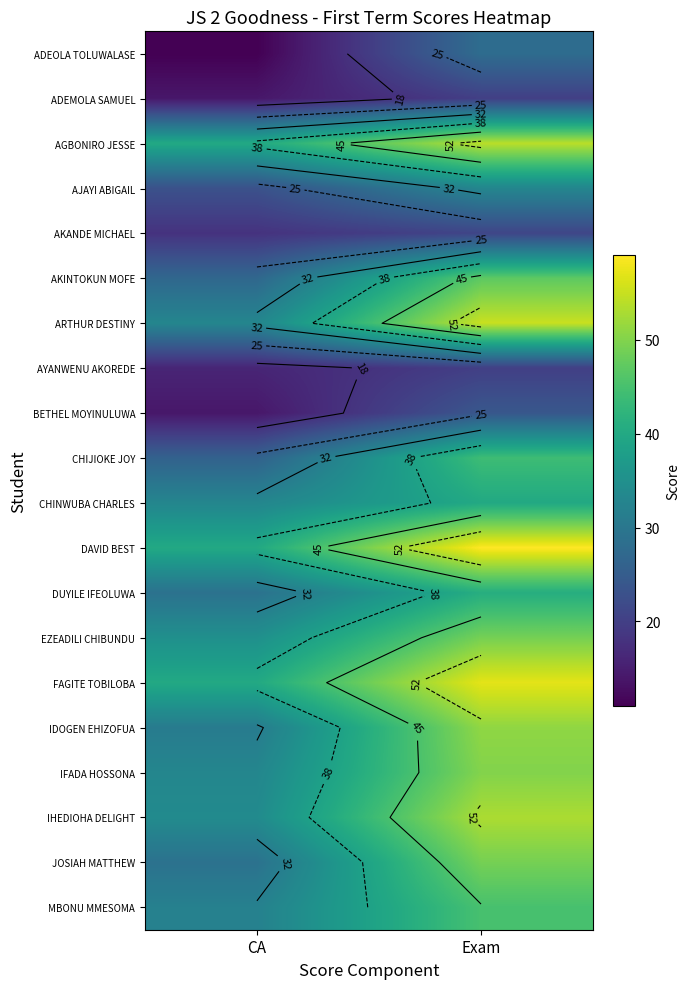

Is the value of AKINTOKUN MOFE at Exam greater than the value of IHEDIOHA DELIGHT at CA?

Yes